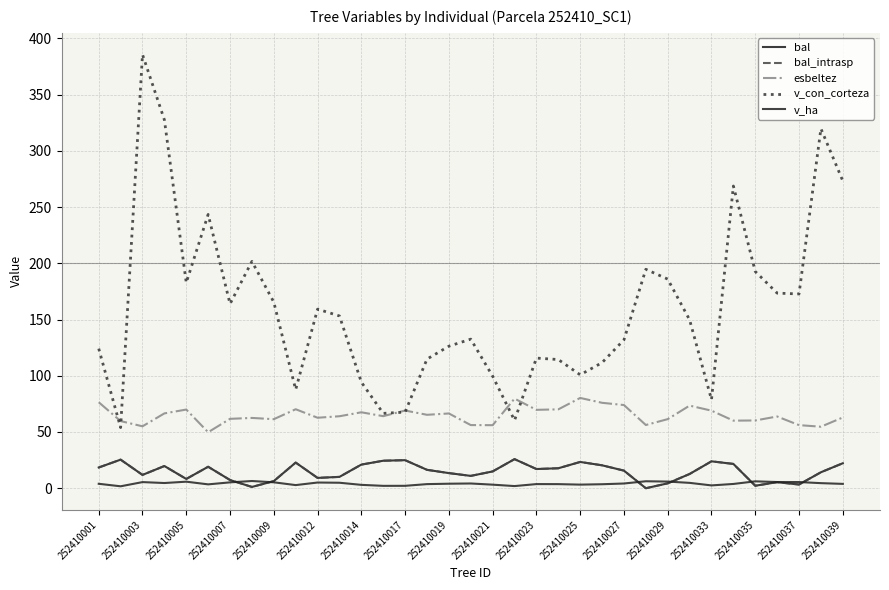

What is the maximum value shown in the chart?

385.6